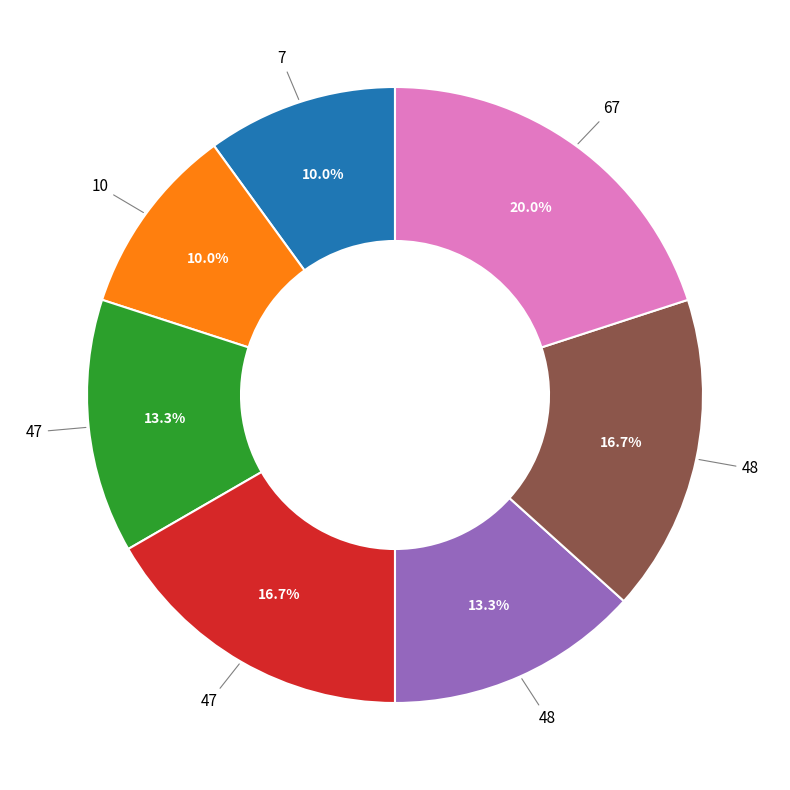

Does any single category account for the majority?

No